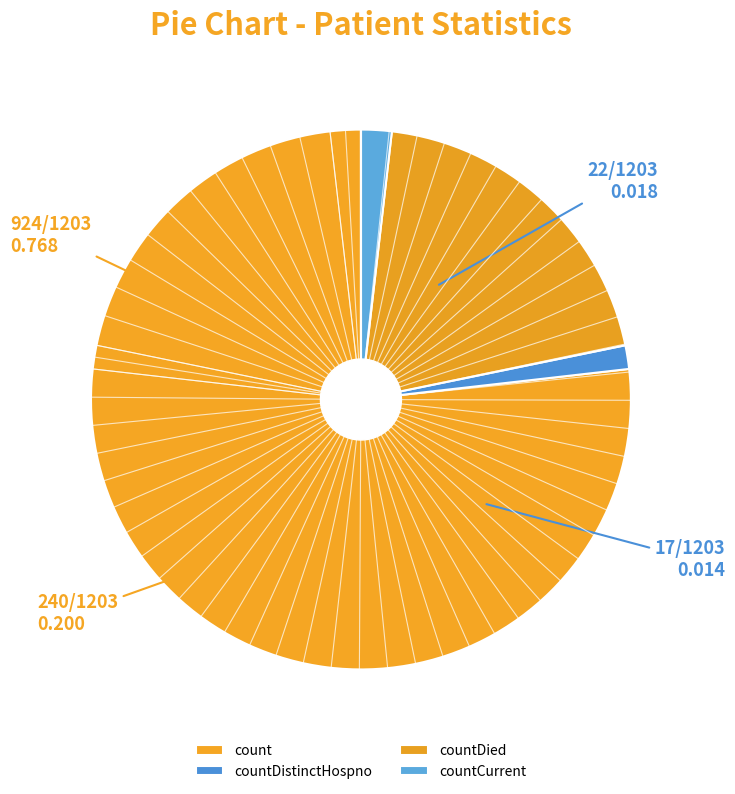

To the nearest percent, what is the combined percentage of count and countDistinctHospno?

78%